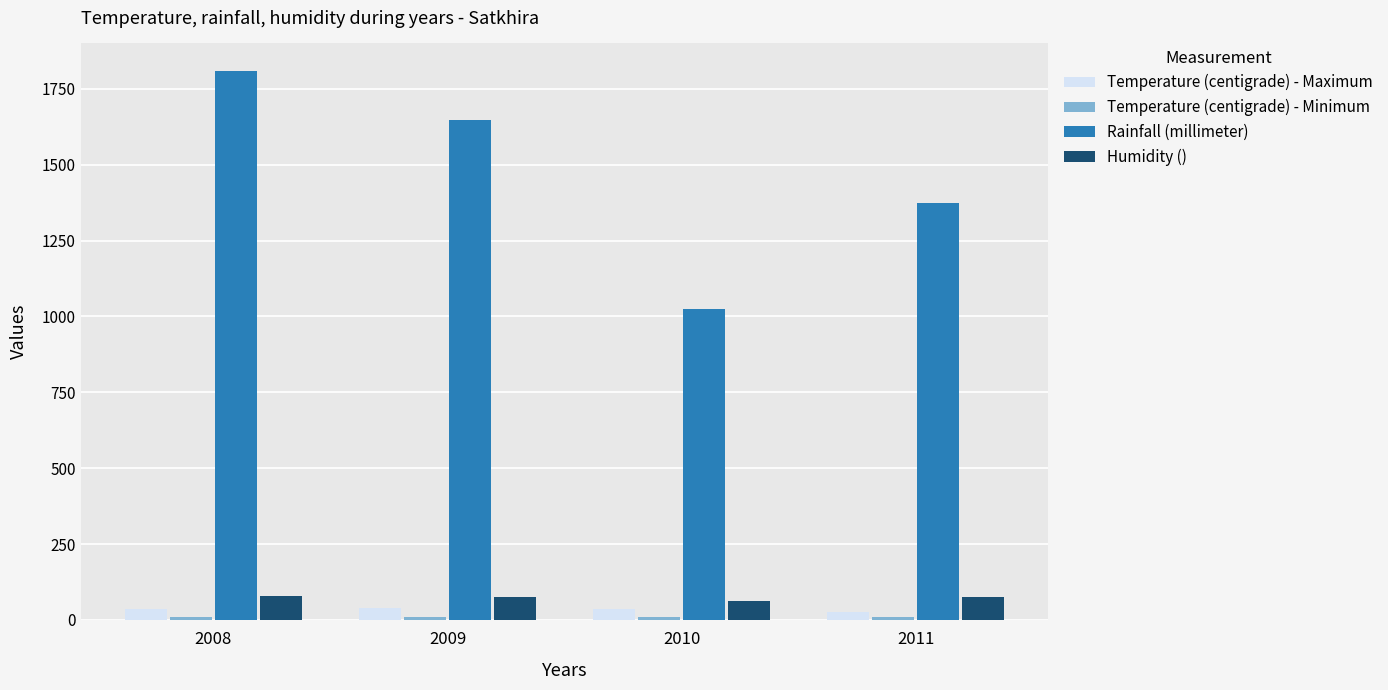

How many data points does each series have?

4